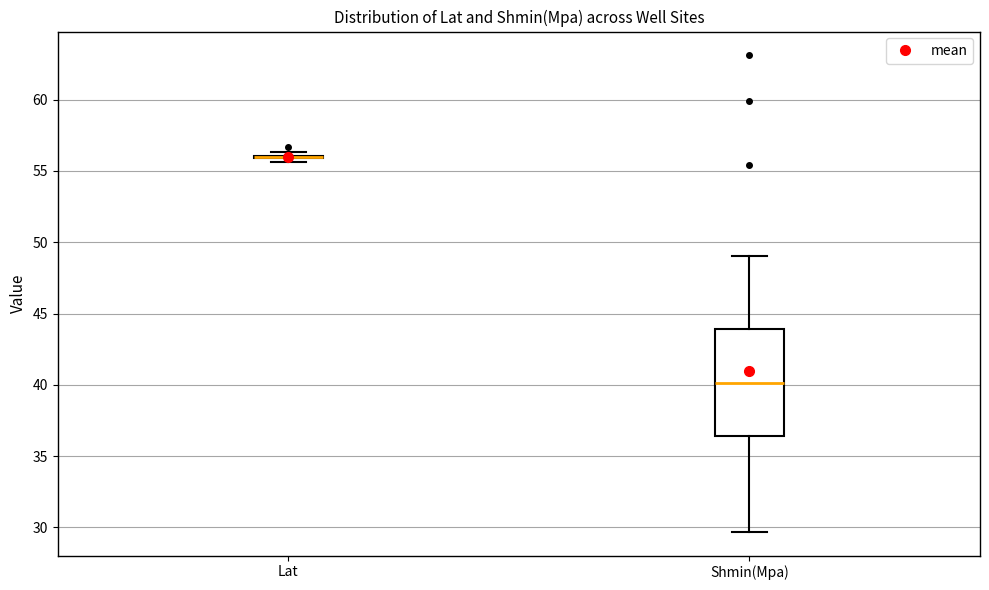

Comparing the boxes themselves (not the whiskers), which one is the tallest?

Shmin(Mpa)